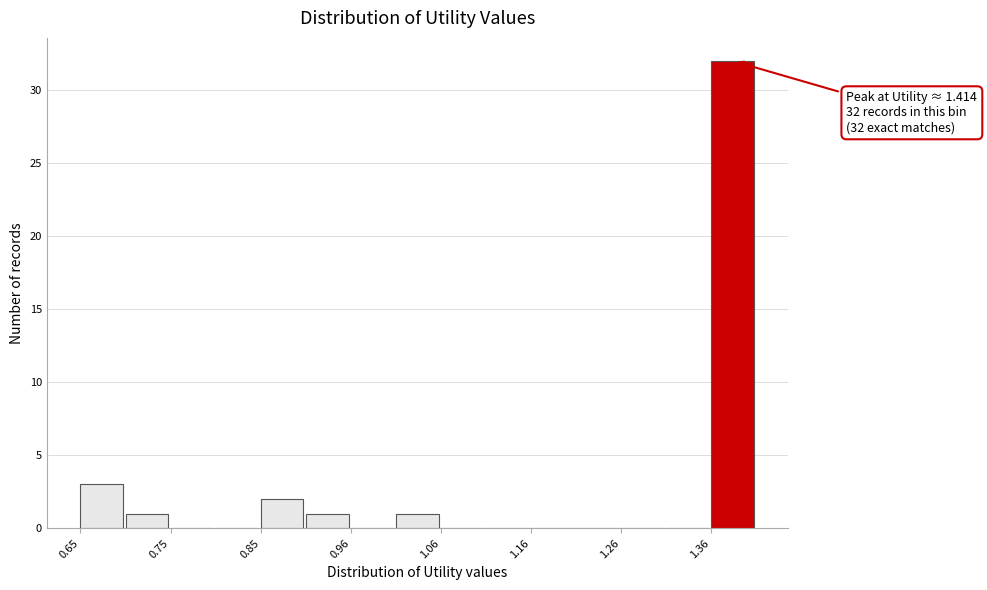

Around what value on the x-axis is the tallest bar? Give the approximate position of its centre, as read against the axis.

1.38